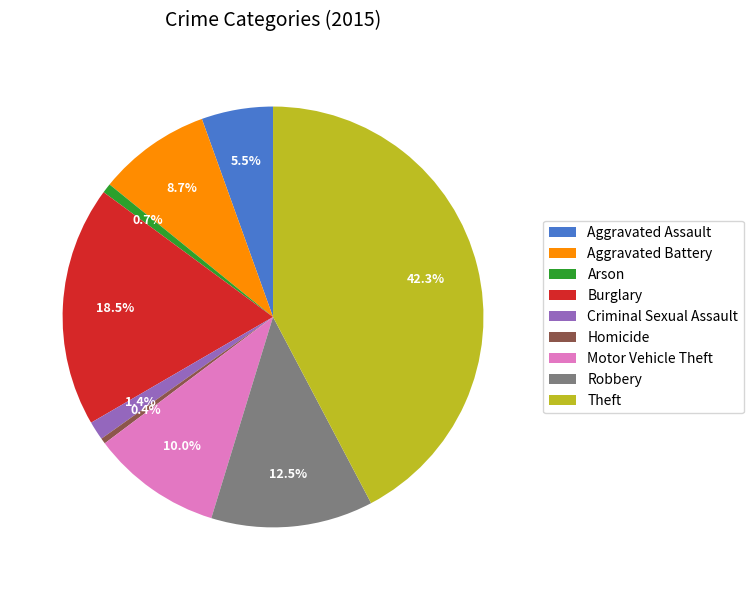

What is the largest slice in the pie chart?

Theft